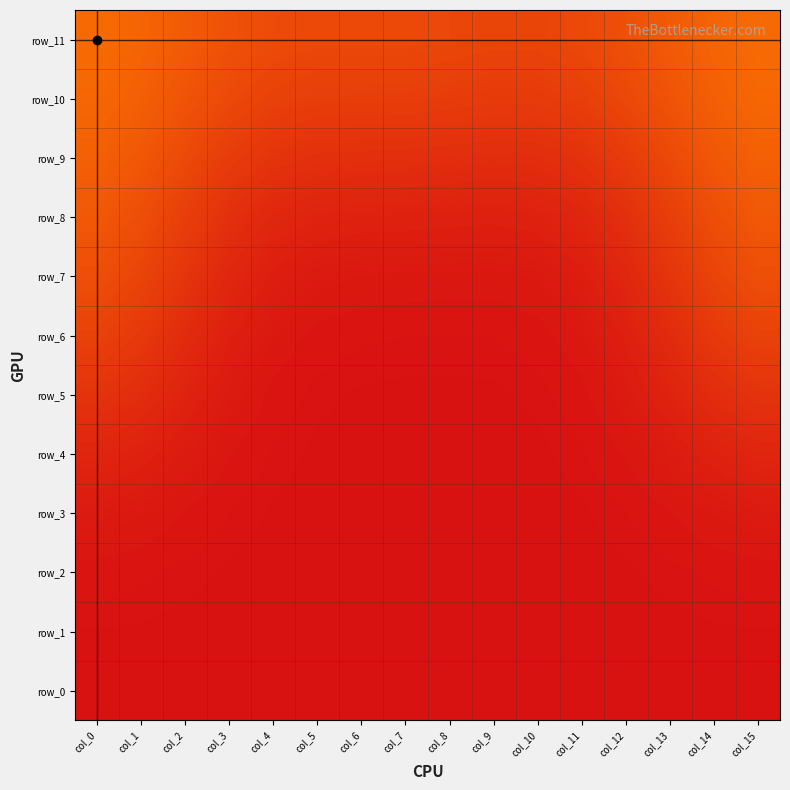

Which has a higher value, col_4 or col_12?

col_12